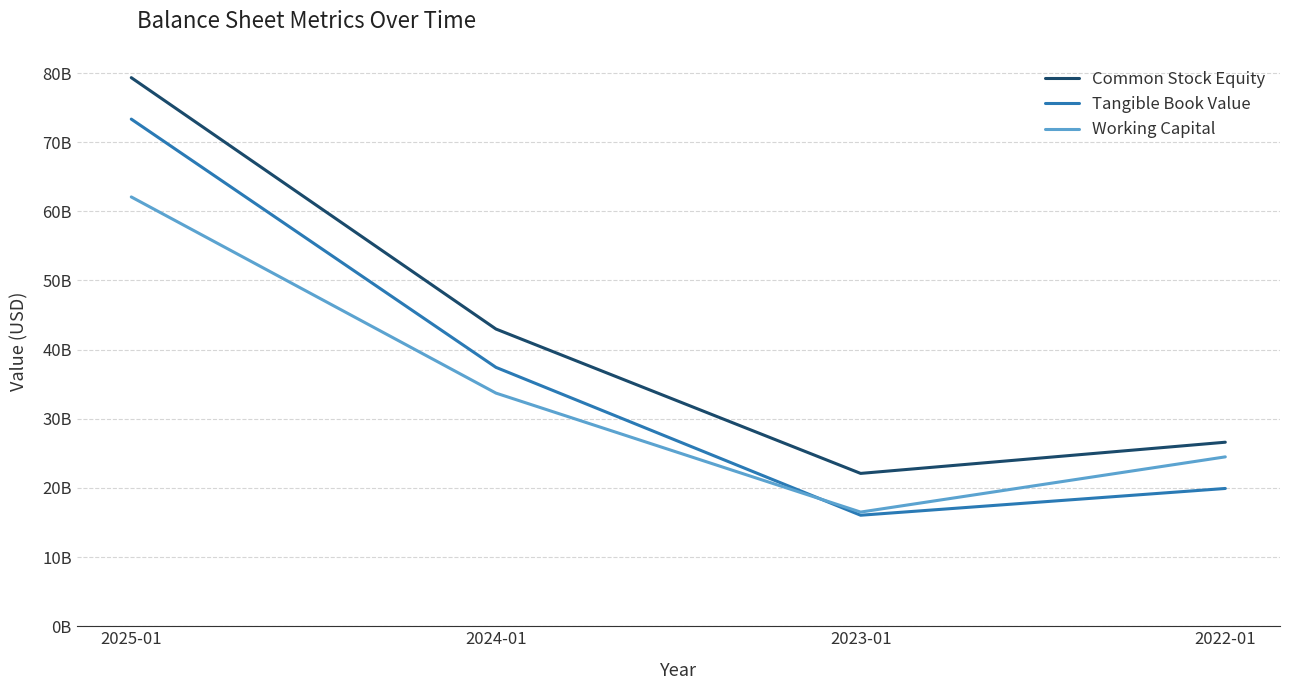

The value of Tangible Book Value at 2024-01 is 24850621104. True or false?

False